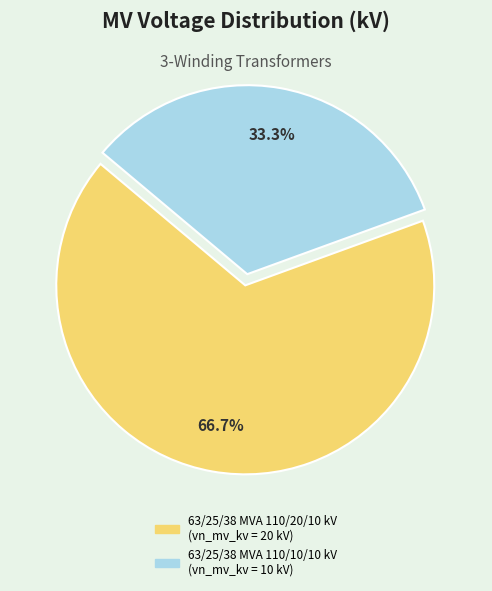

Which category has the biggest portion of the pie?

63/25/38 MVA 110/20/10 kV